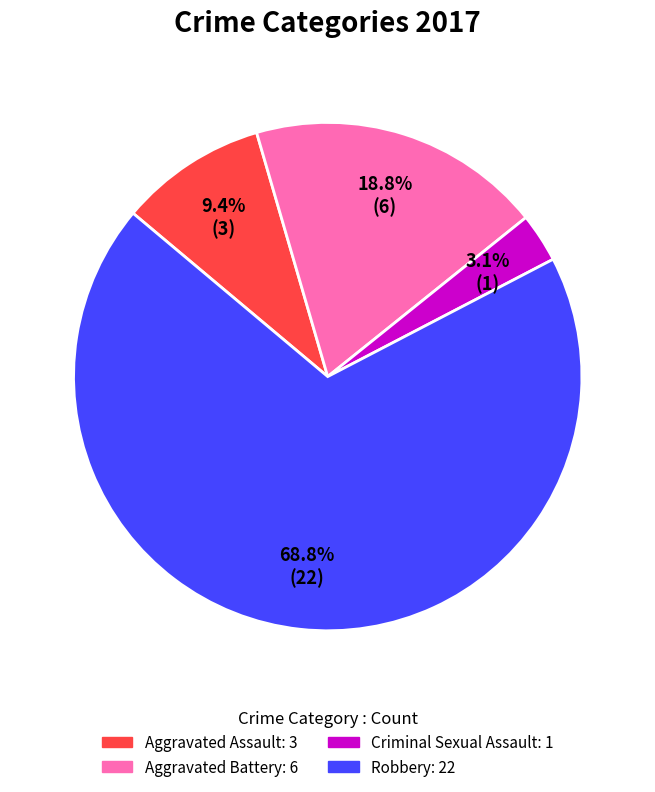

What is the majority slice?

Robbery